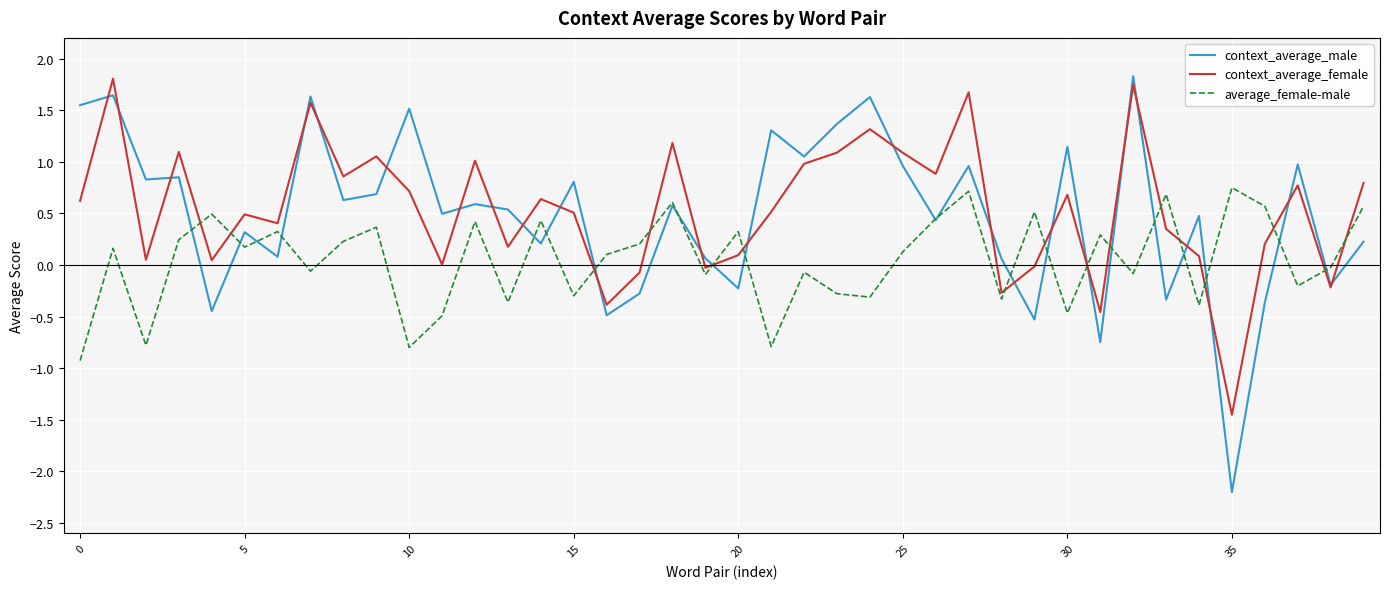

What is the smallest value displayed?

-2.2